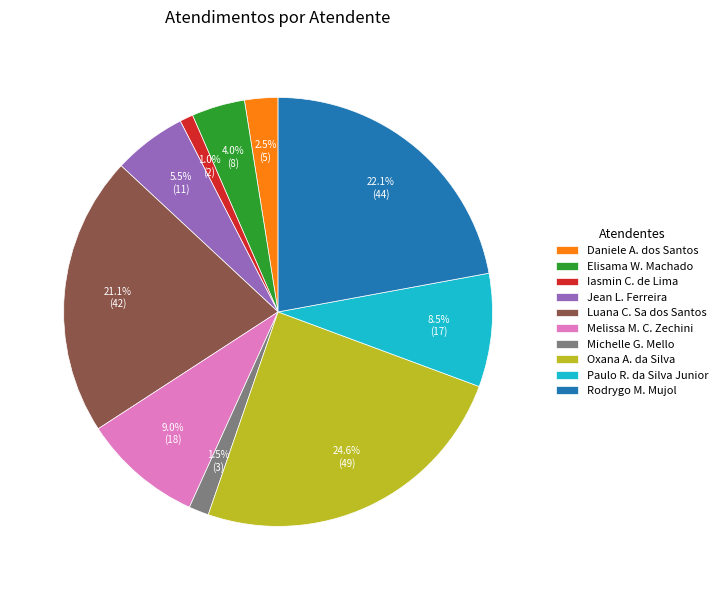

What portion of the pie excludes Elisama W. Machado?

96.0%